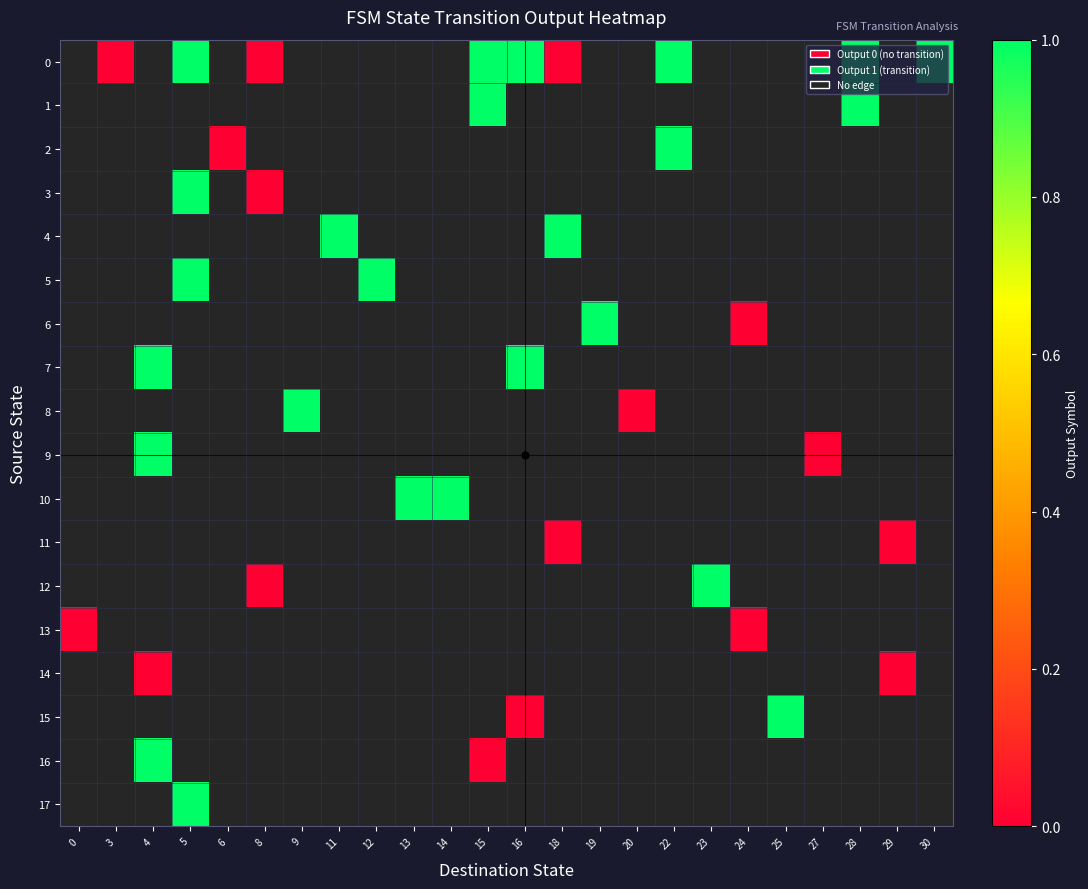

Count the number of categories in the chart.

24